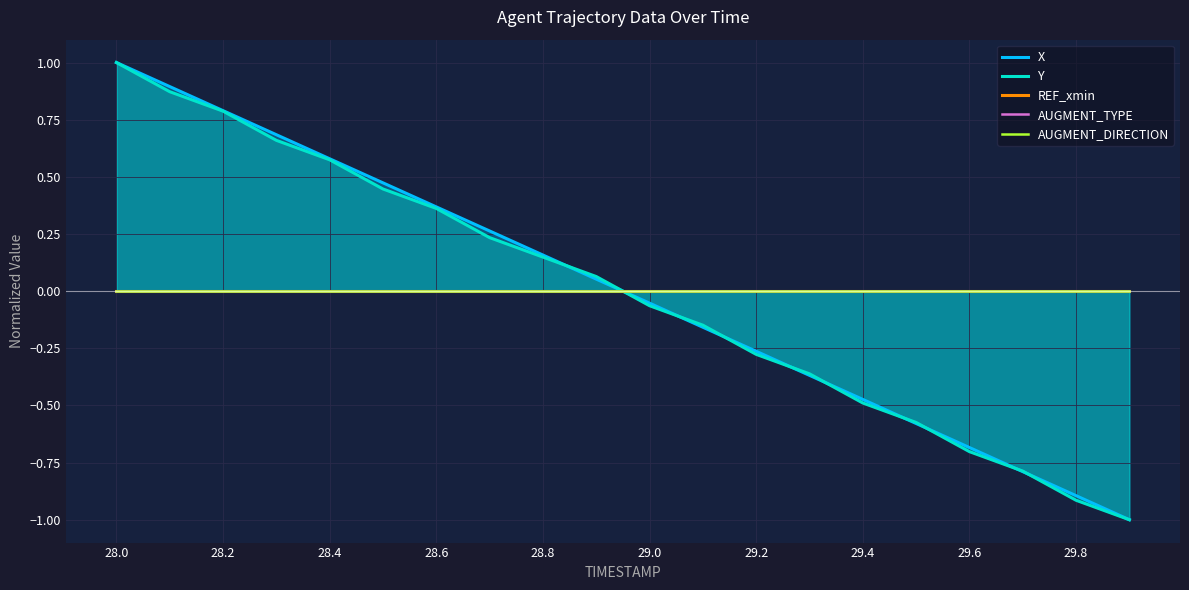

What is the maximum value for Y?

1.0